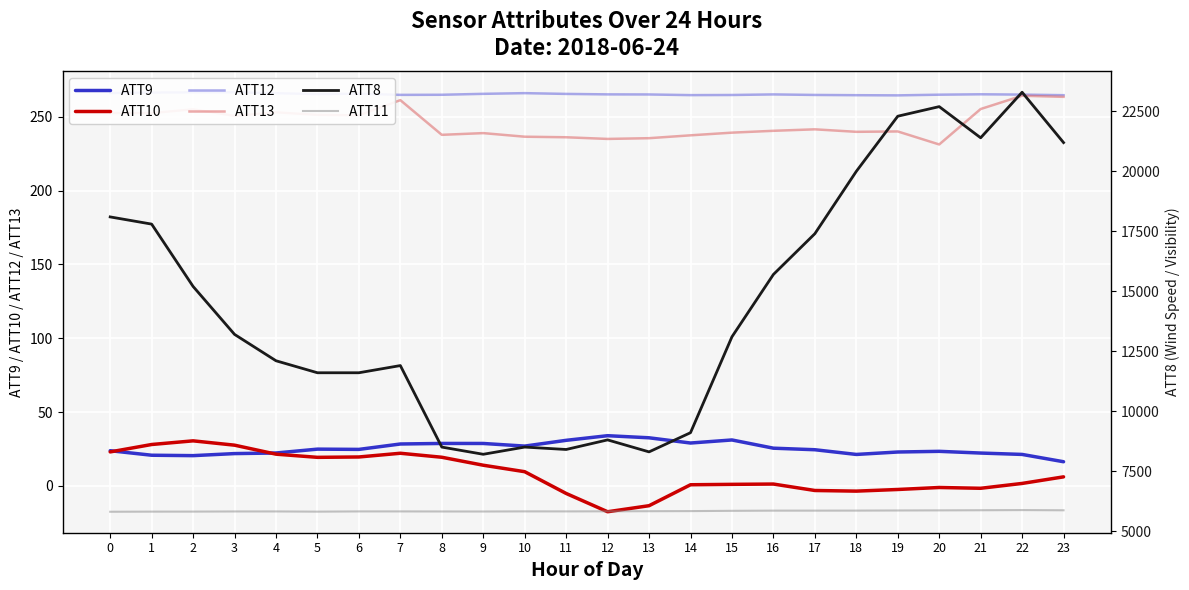

Between 8 and 2, which is larger?

8